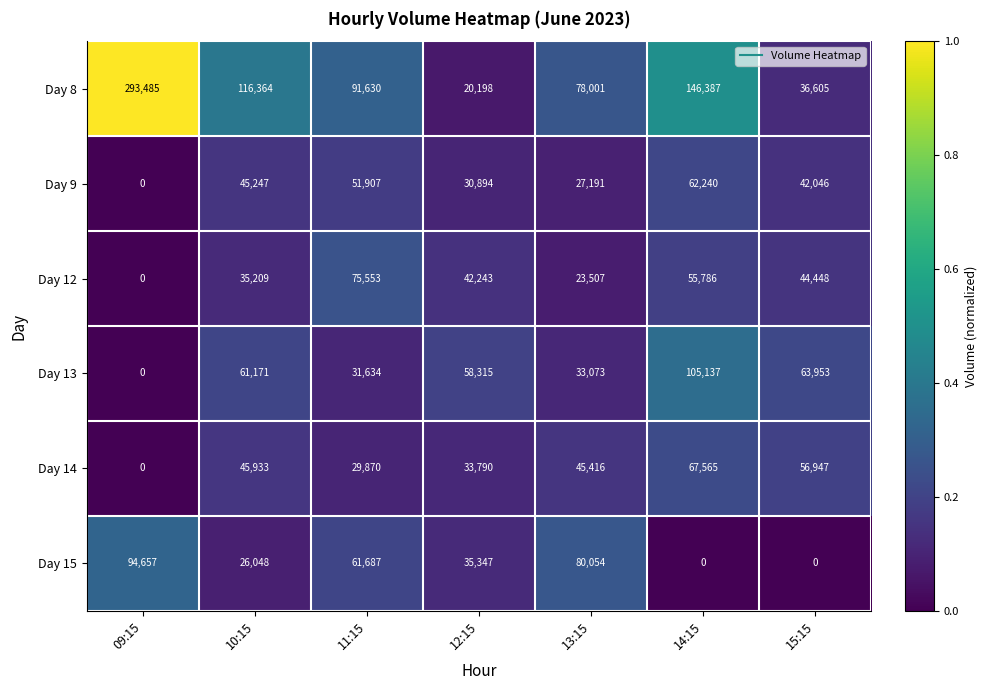

At how many categories does at least one series exceed 0?

7